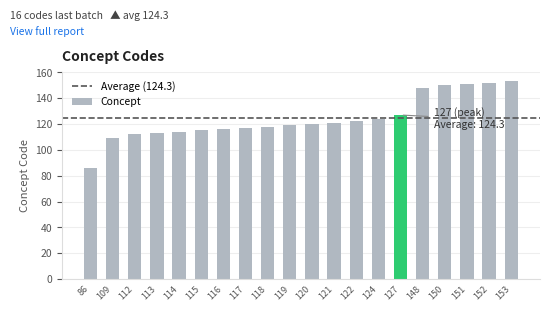

The value at 122 is 219. True or false?

False